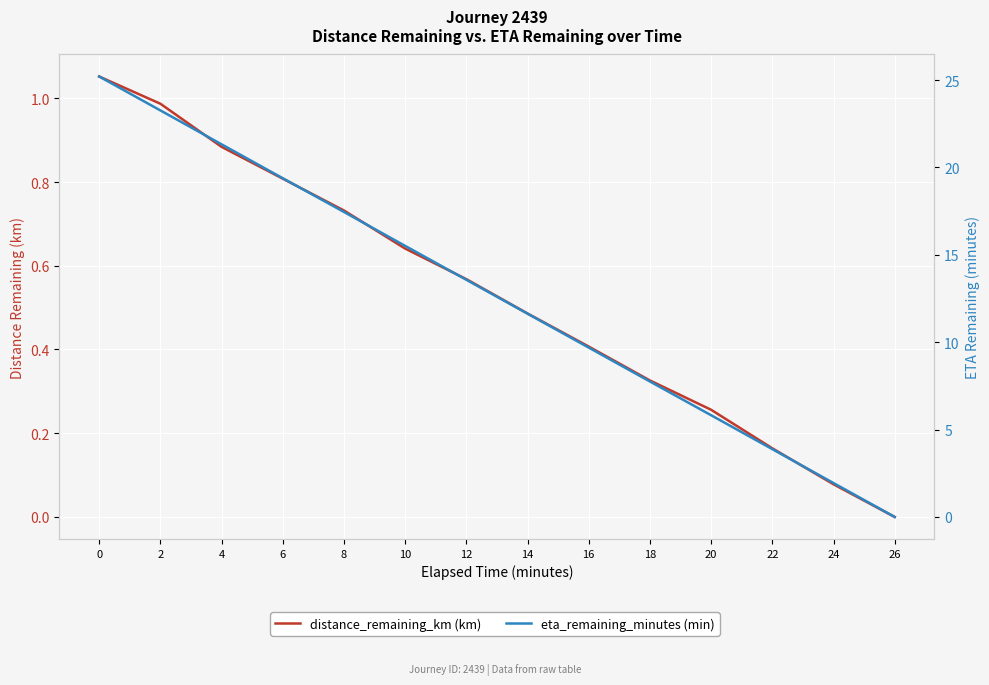

How many lines are shown in the chart?

2